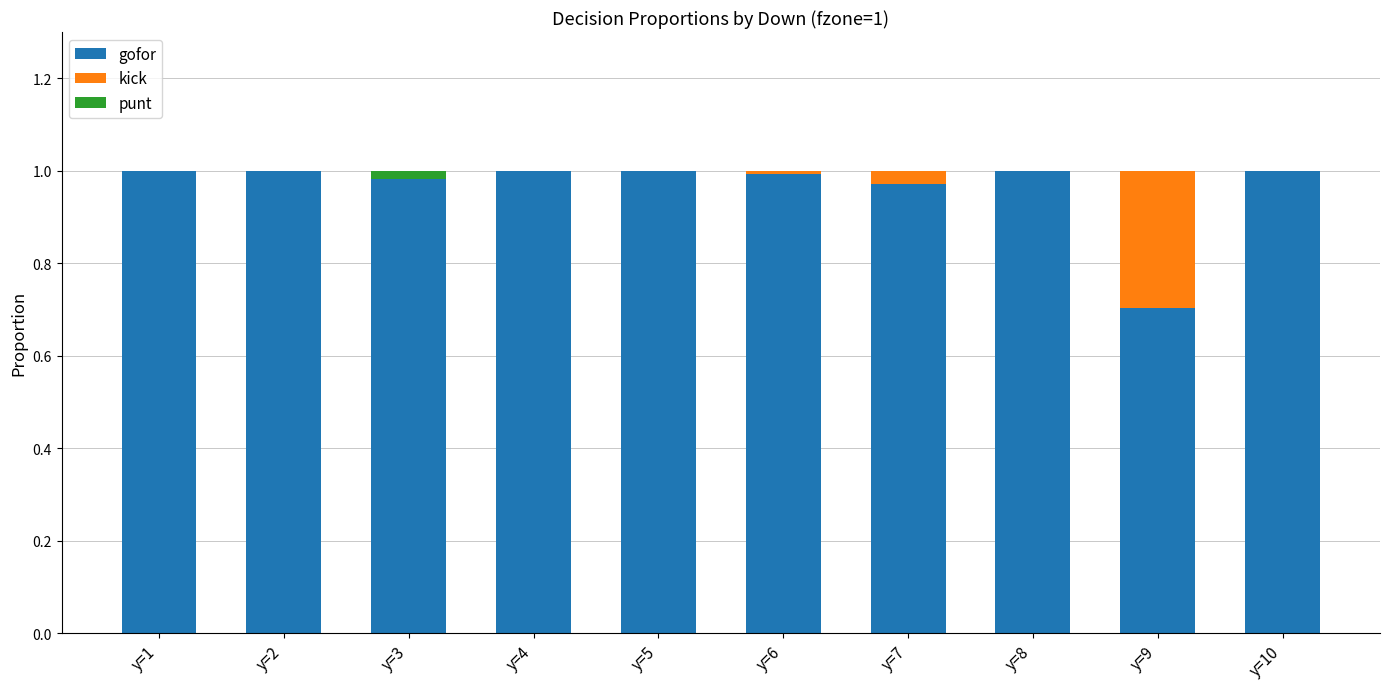

The value of gofor at y=10 is 1.0. True or false?

True